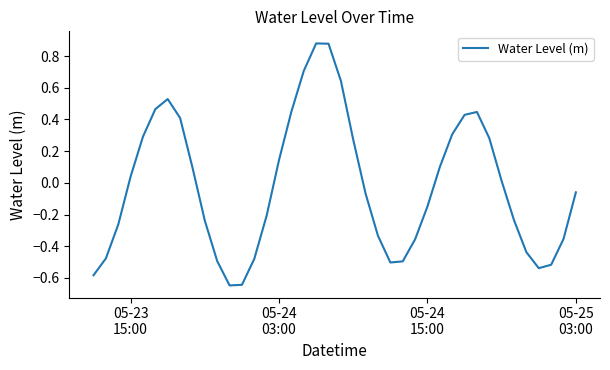

What is the difference between the maximum and minimum values?

1.5